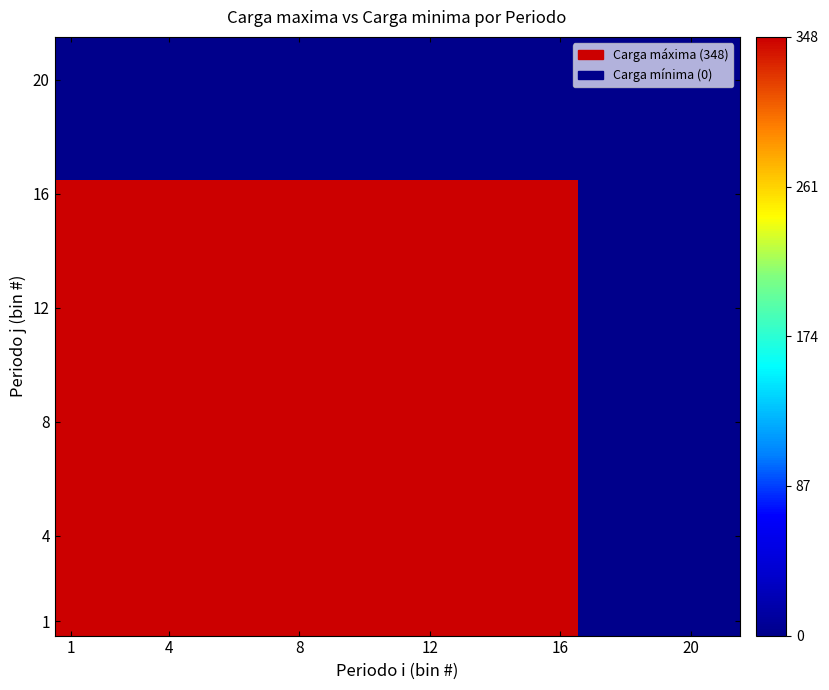

Which label corresponds to the largest value in the chart?

1